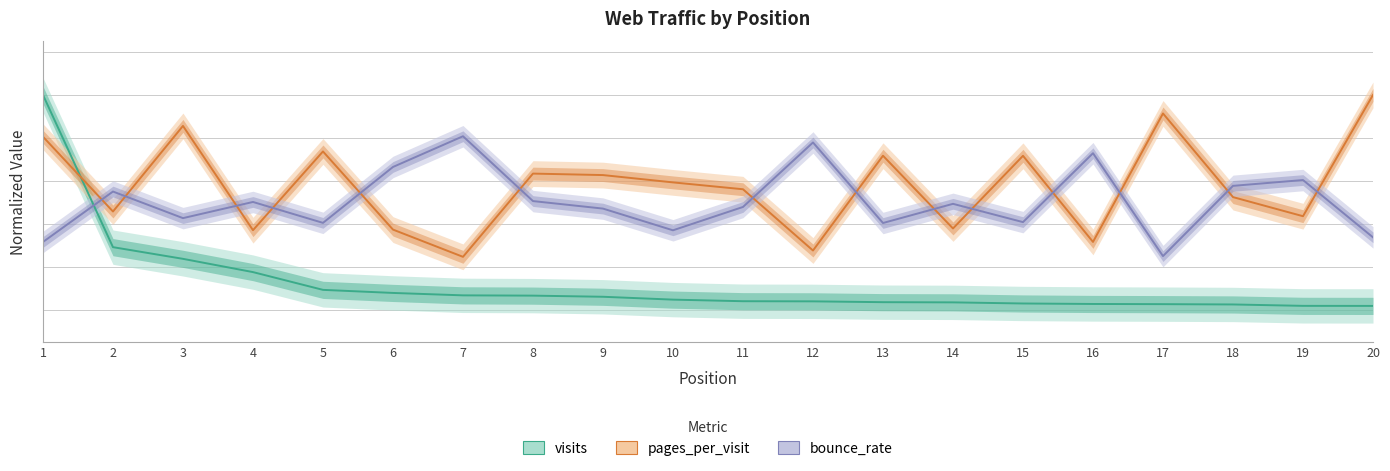

Is it true that visits equals 0.1 at 9?

True